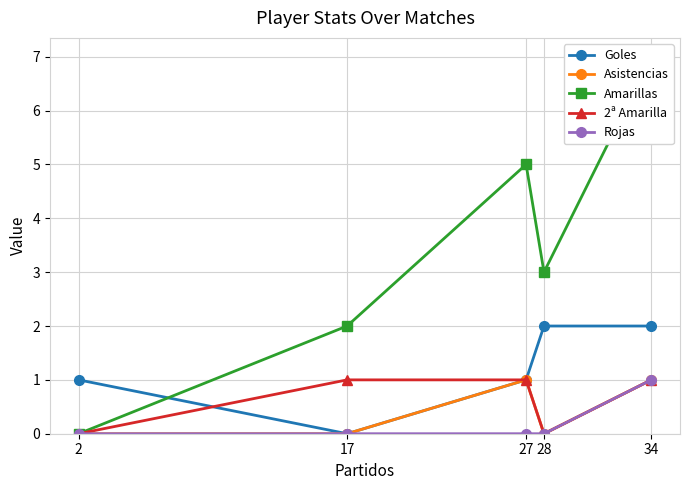

How many data points in Amarillas are above 3?

2